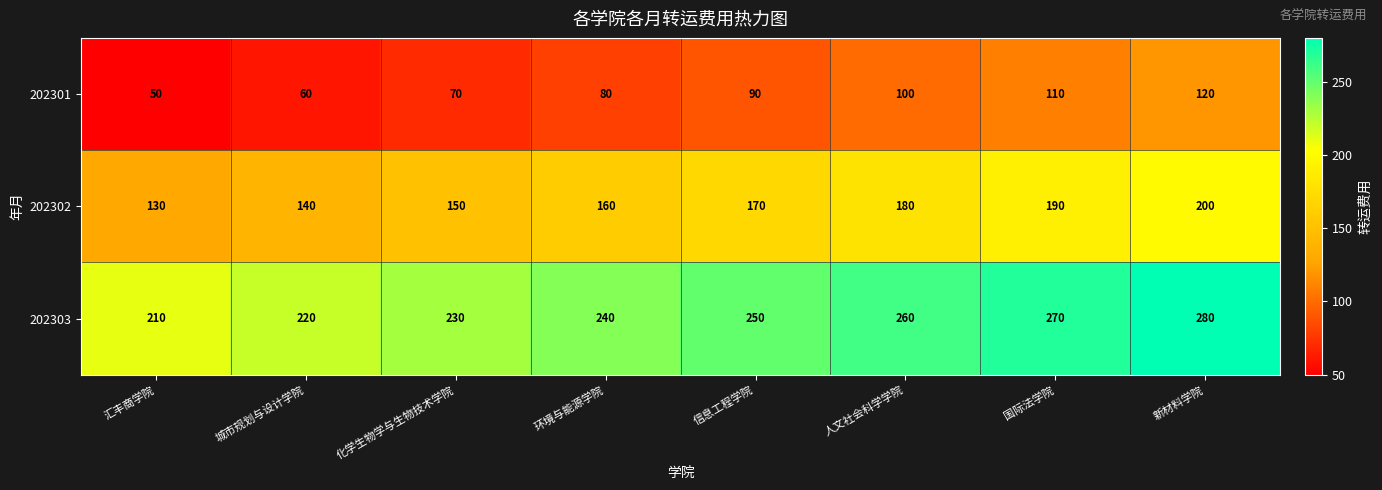

How many series are shown in this chart?

3